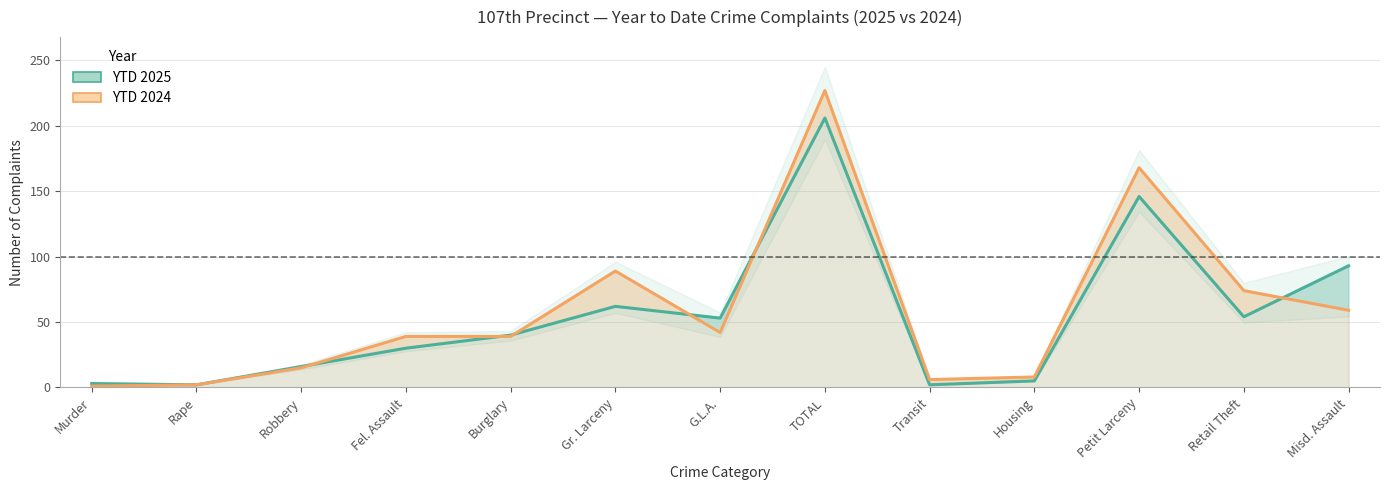

True or false: YTD 2025 and YTD 2024 cross at least once.

True